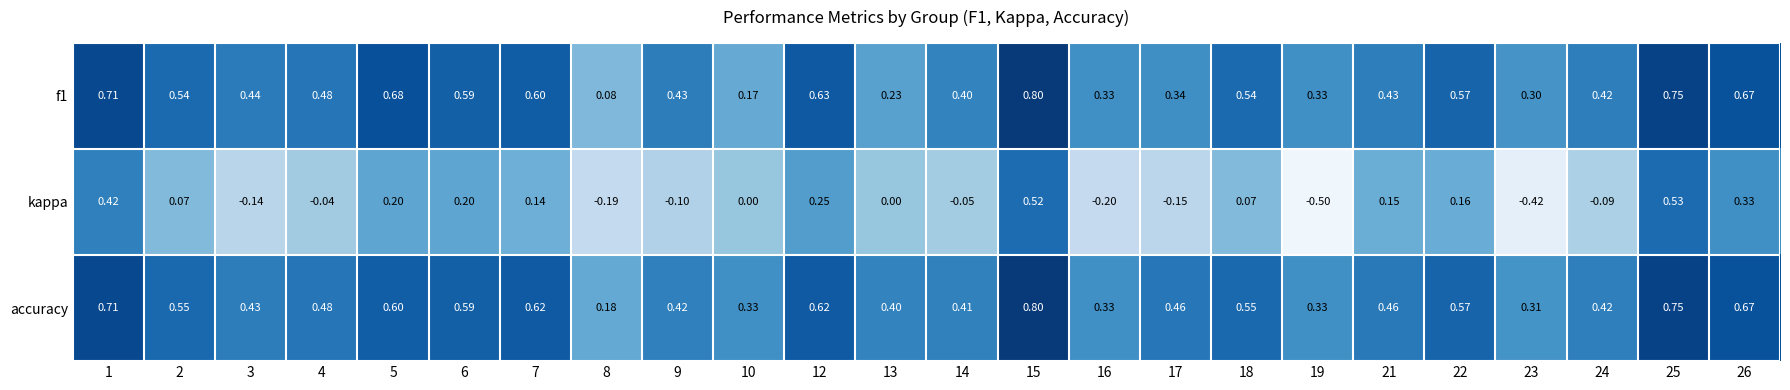

How many distinct data groups are displayed?

3